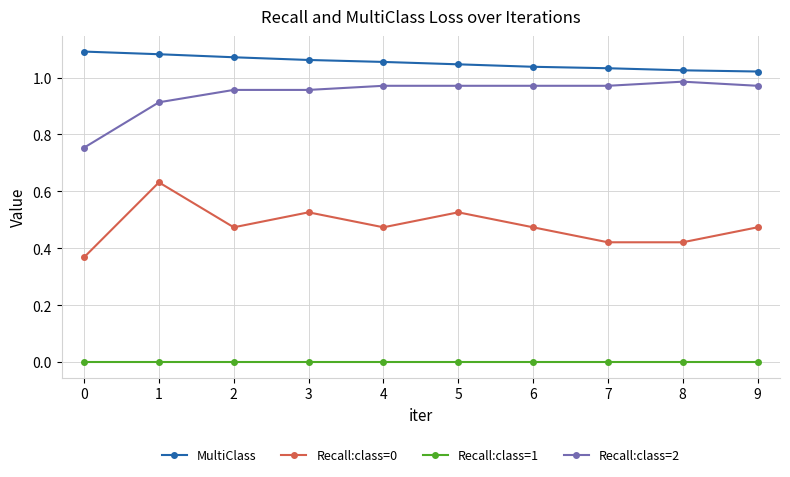

Rank the series by their maximum value, from lowest to highest.

Recall:class=1, Recall:class=0, Recall:class=2, MultiClass